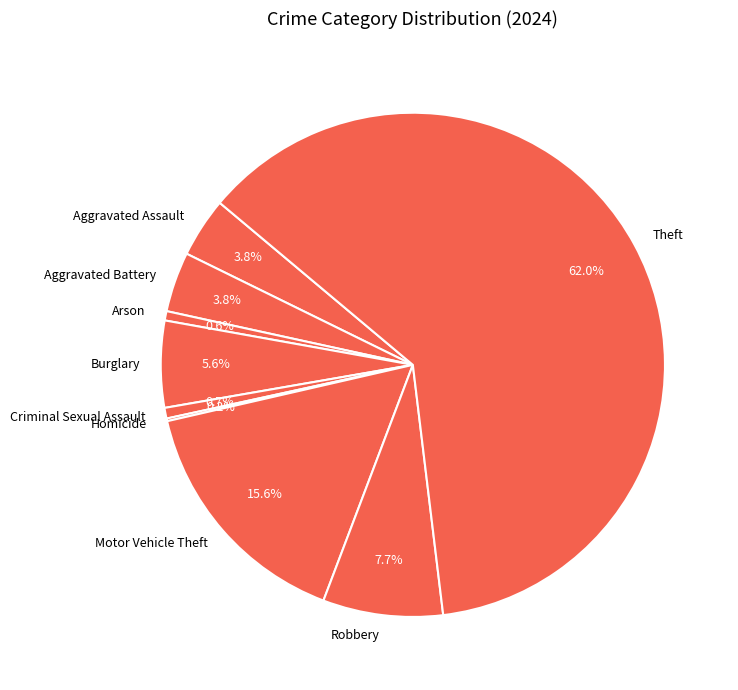

What is the largest slice in the pie chart?

Theft